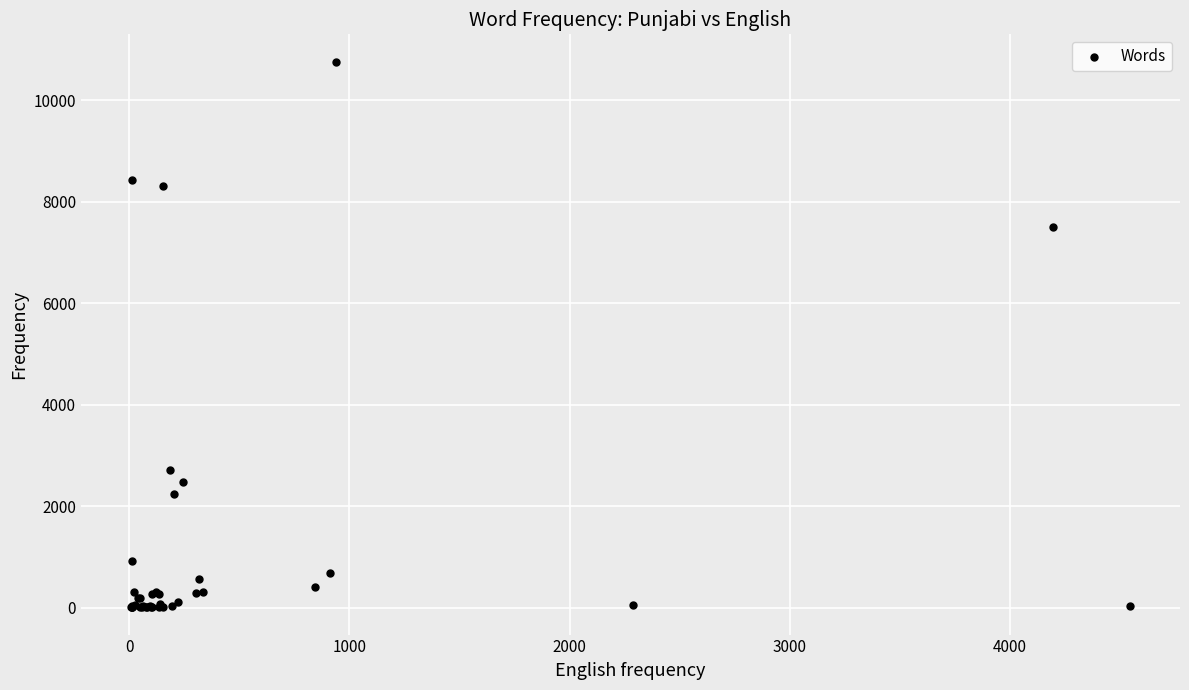

What Y value in the scatter plot is closest to 5386?

7495